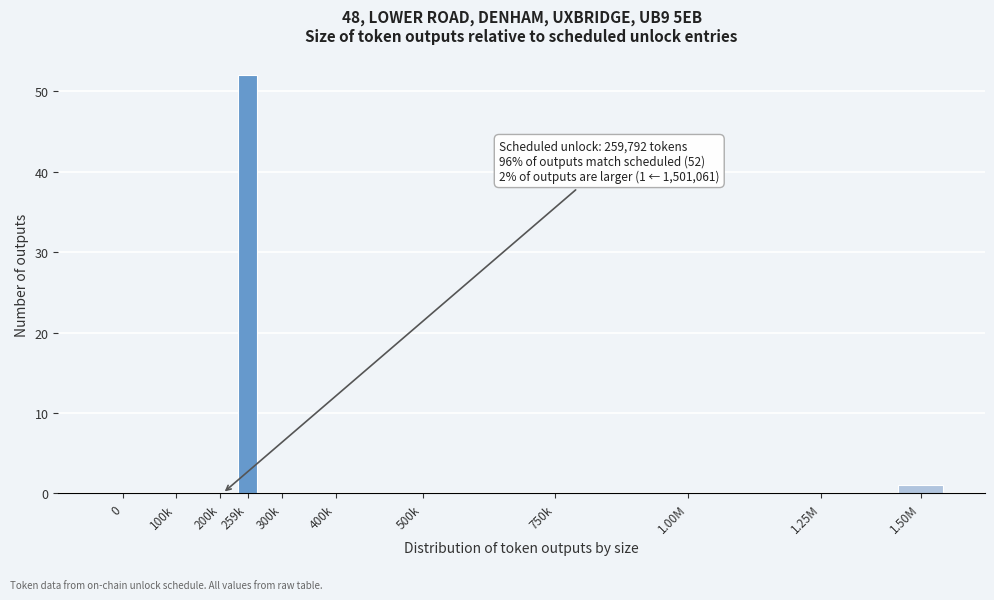

Reading left to right, transcribe all the data shown in this chart.

0=0	100k=0	200k=0	259k=52	300k=0	400k=0	500k=0	750k=0	1.00M=0	1.25M=0	1.50M=1